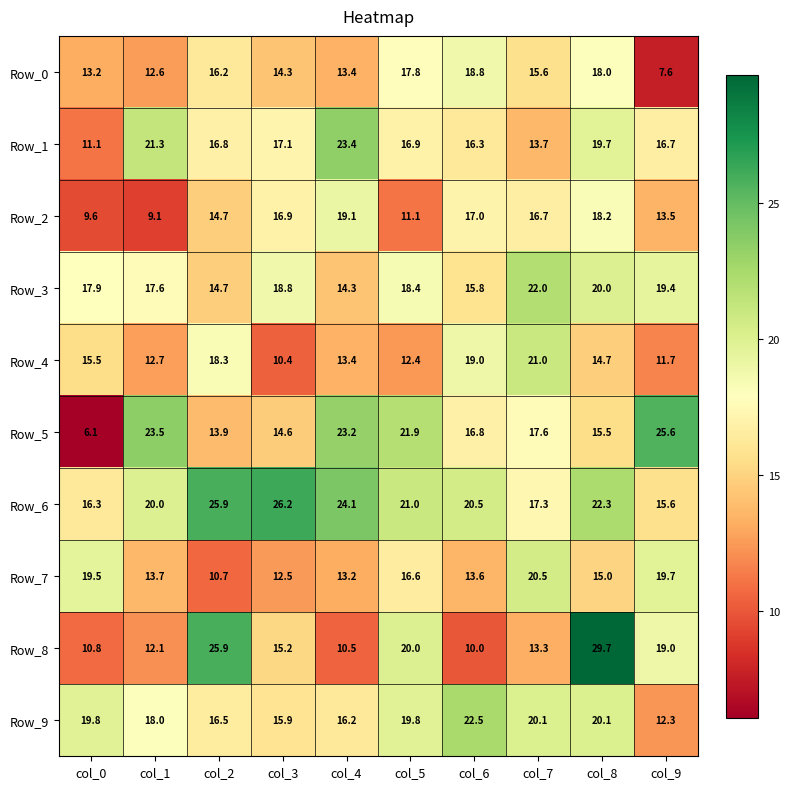

What is the maximum value shown in the chart?

29.7